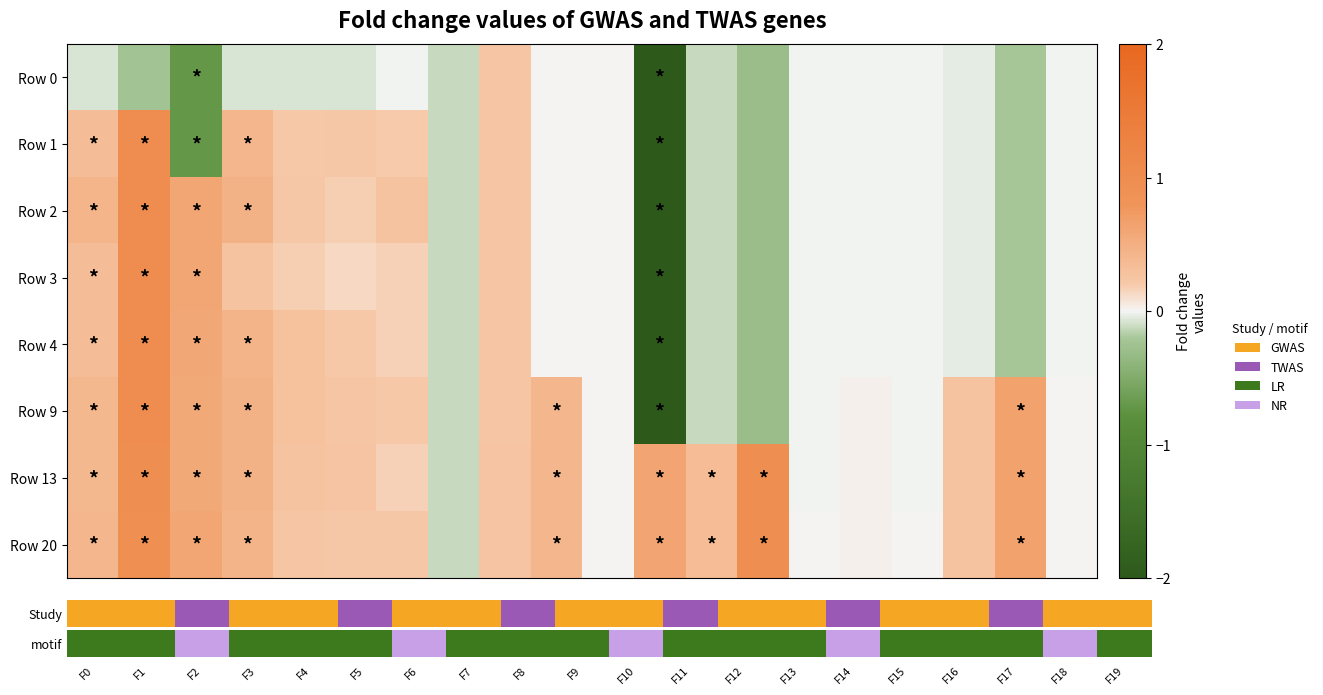

Which has a higher value, F5 or F18?

F5